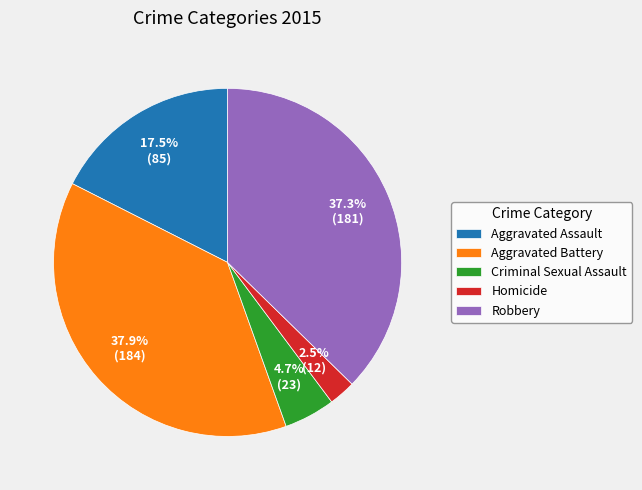

What is the smallest slice in the pie chart?

Homicide